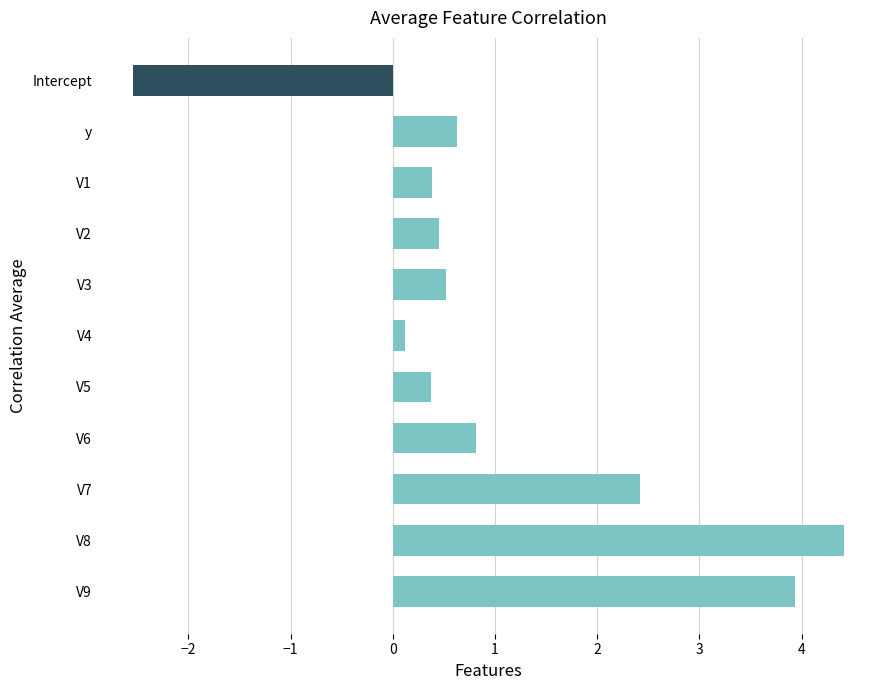

The chart shows a value of -2.5 at Intercept. True or false?

True